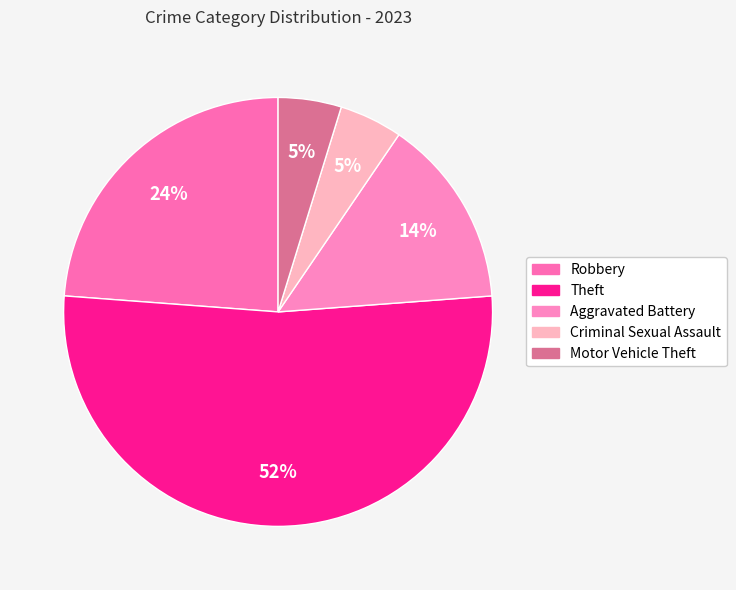

How many segments does this pie chart have?

5